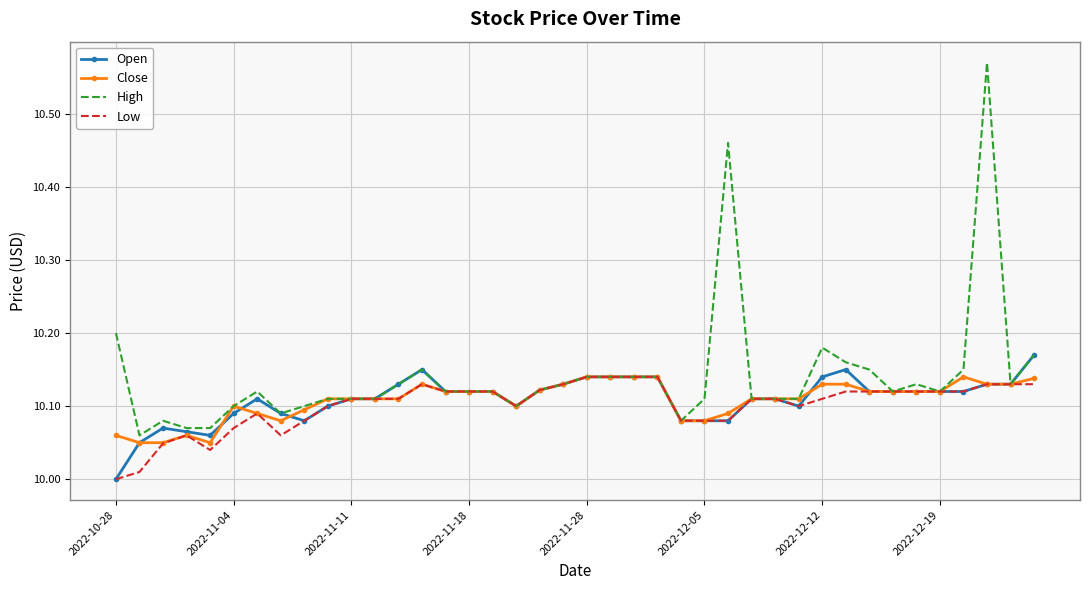

Which series has the widest spread of values?

High